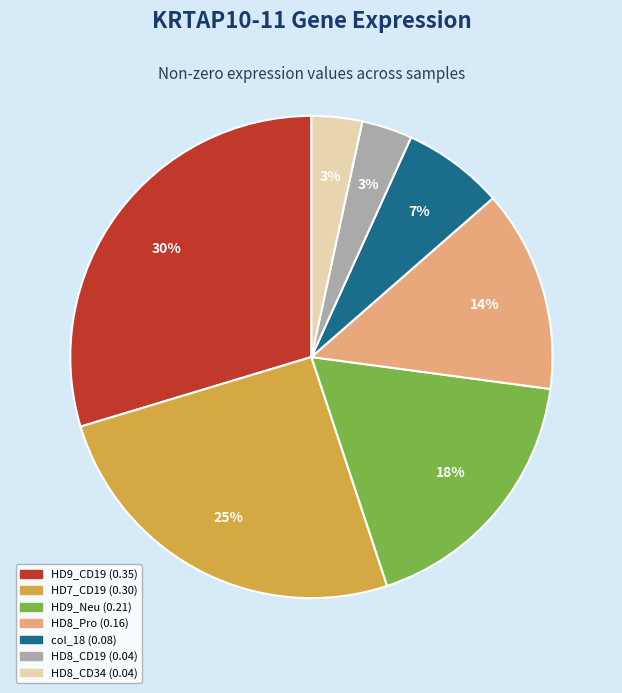

To the nearest percent, what is the average slice percentage?

14%